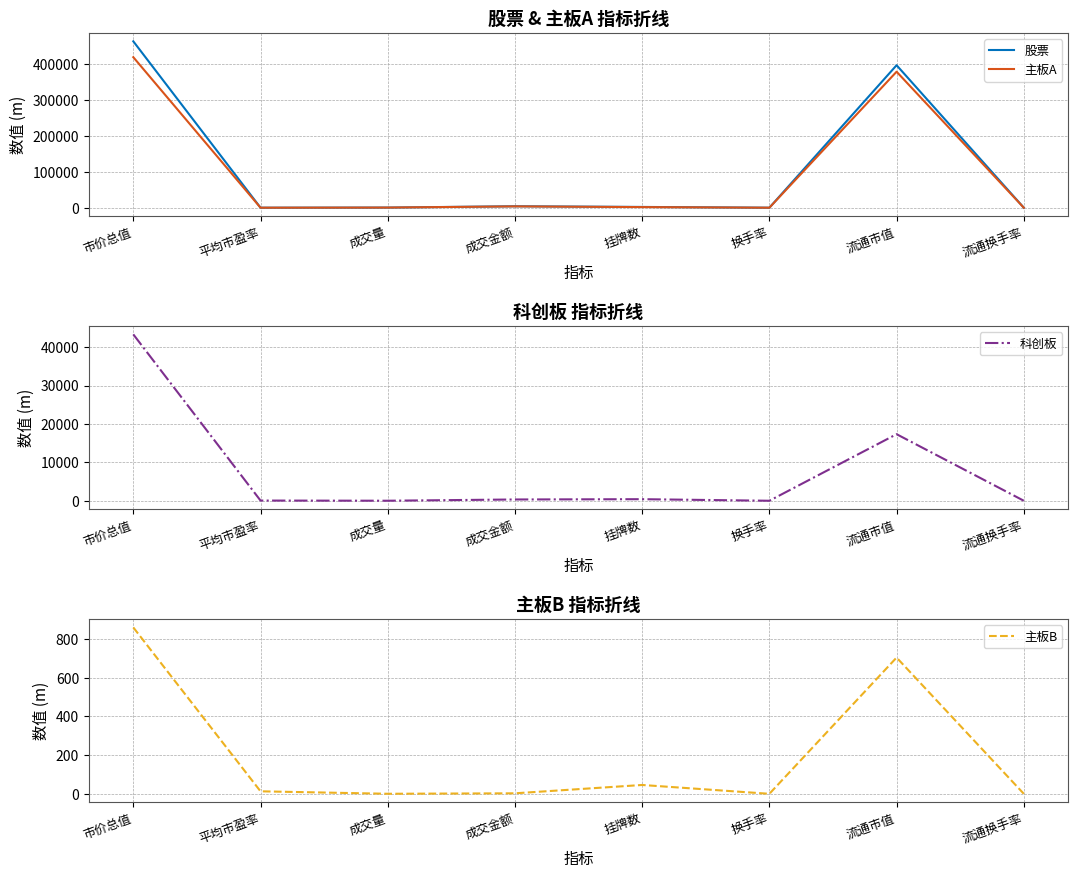

What is the sum of the 股票 values at 成交金额 and 市价总值?

467086.8